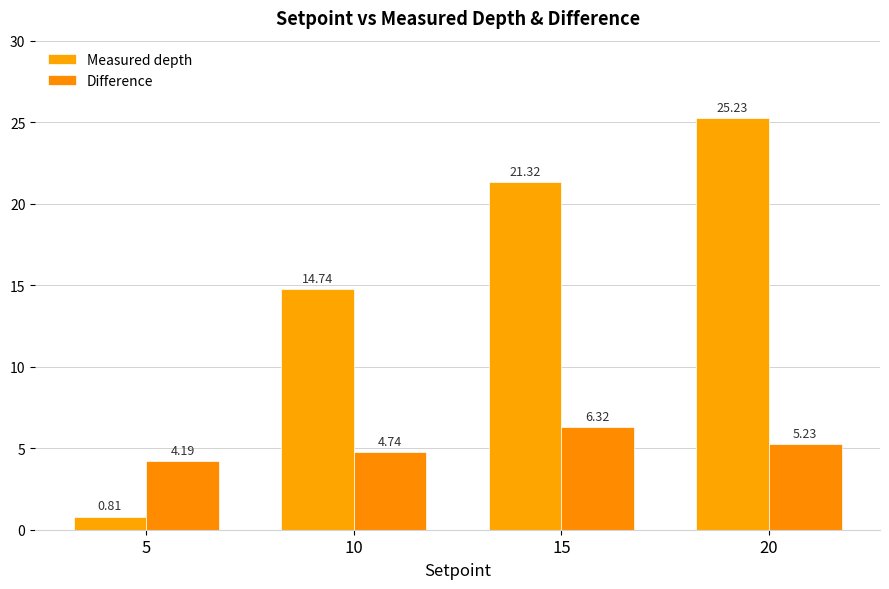

Where is Measured depth nearest to the value 13?

10